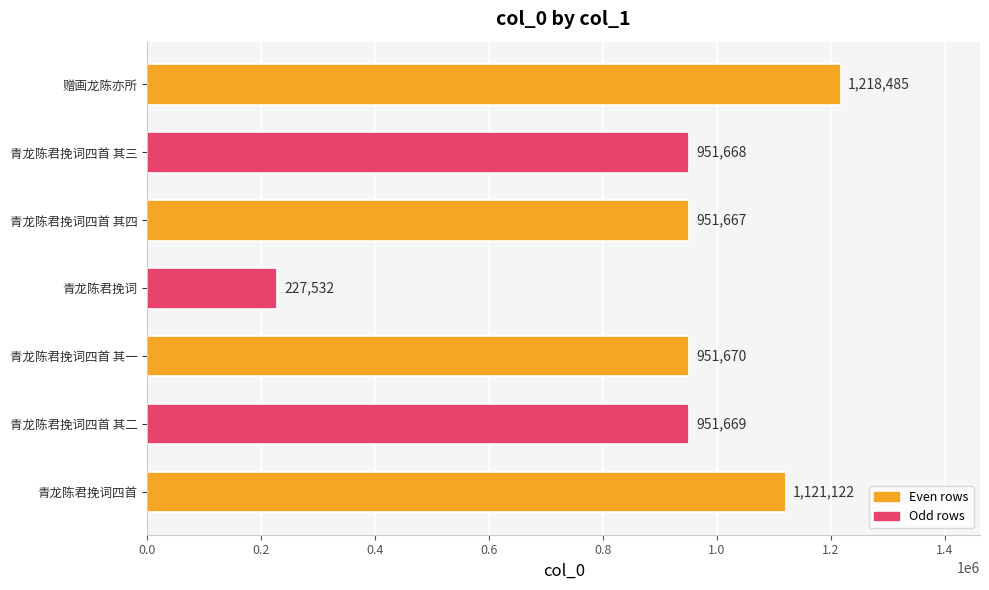

Are the bars horizontal?

Yes